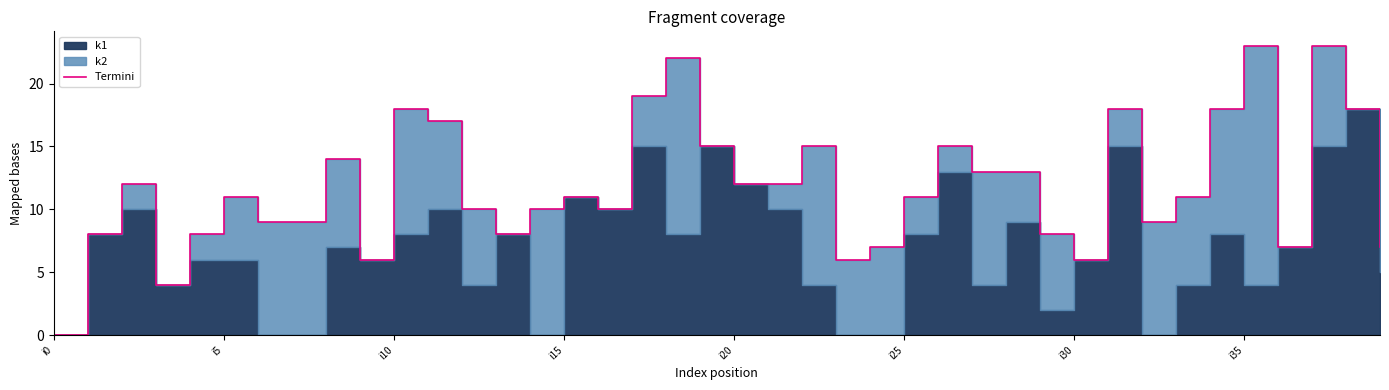

What is the sum of all values?

473